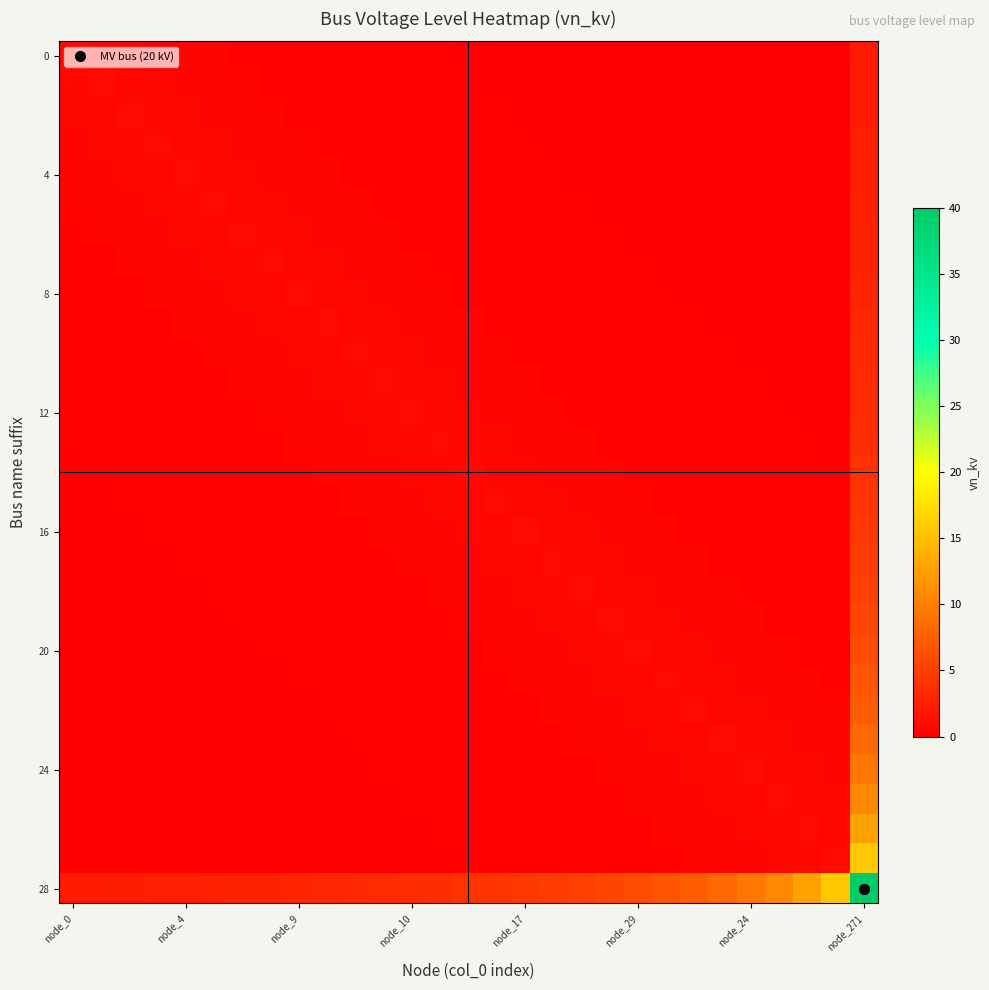

Which series has the largest total across all categories?

28